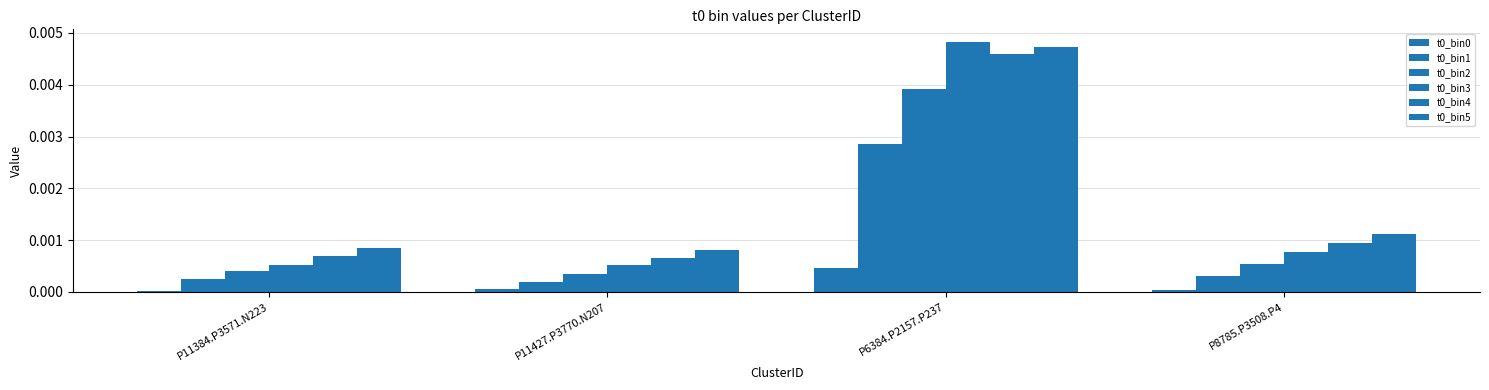

What is the label of the 3rd bar from the right?

P11427.P3770.N207